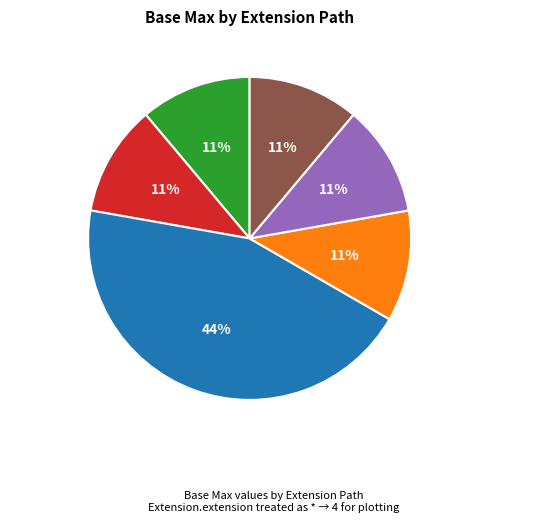

To the nearest percent, what is the average slice percentage?

17%